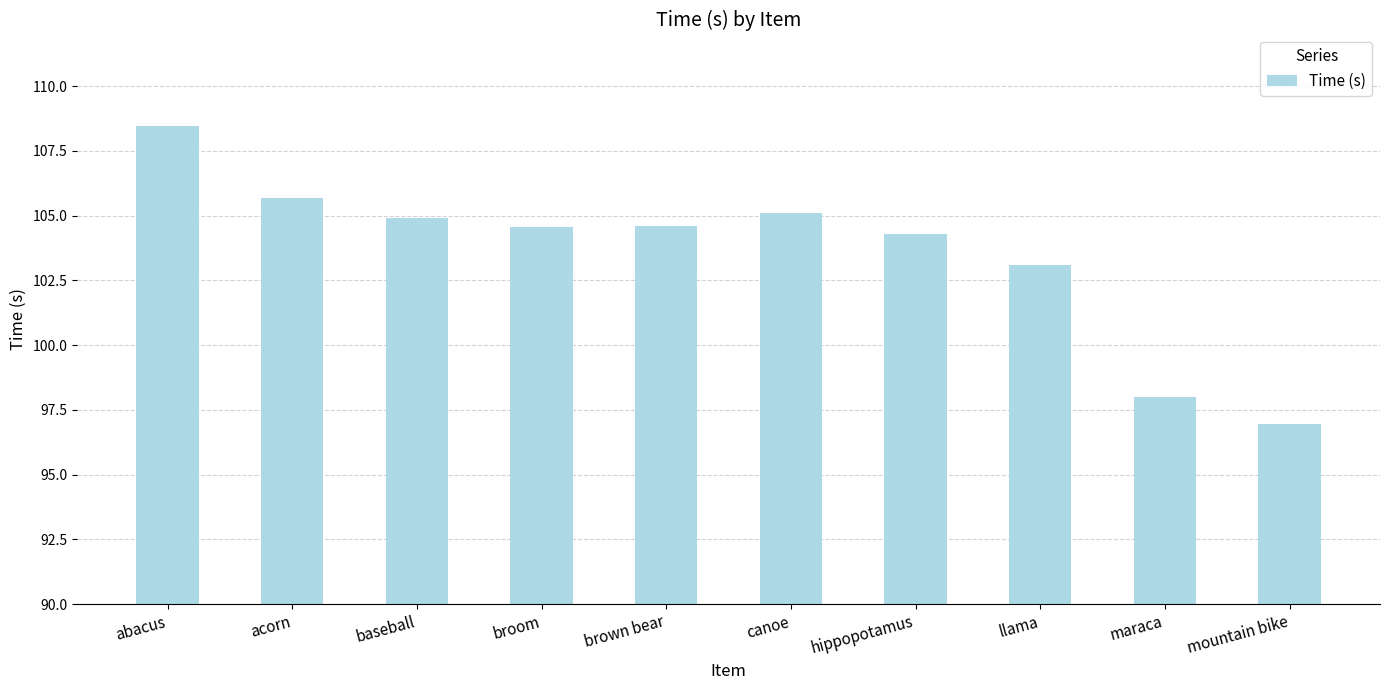

What is the approximate value at maraca?

98.0